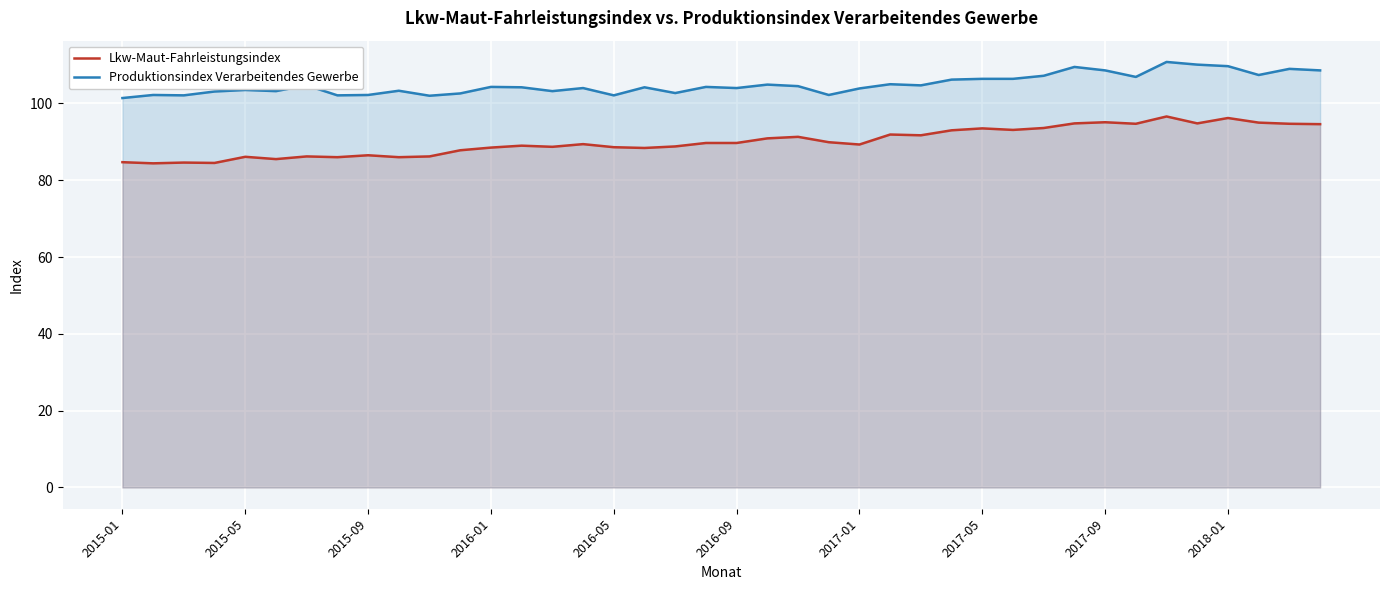

Rank the series by their average value, from highest to lowest.

Produktionsindex Verarbeitendes Gewerbe, Lkw-Maut-Fahrleistungsindex